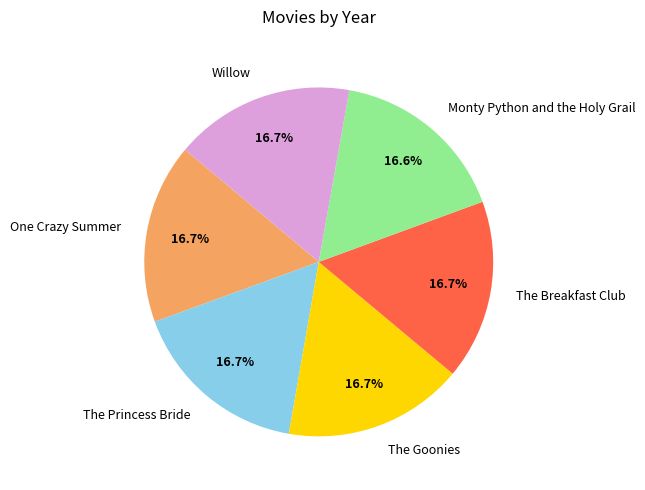

To the nearest percent, what is the average slice percentage?

17%